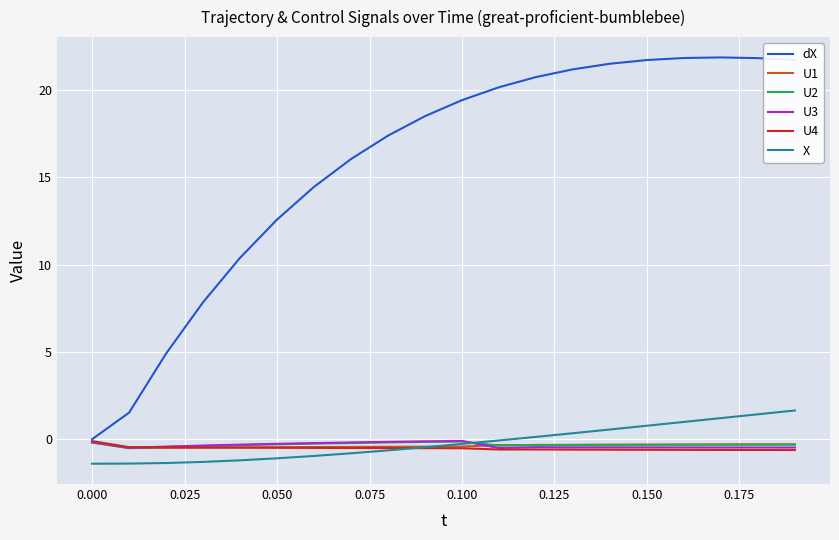

What is the minimum value for X?

-1.4